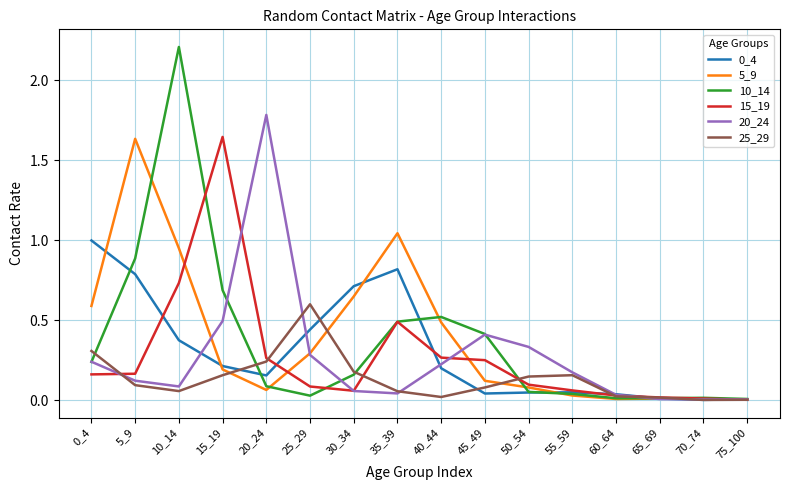

What is the spread (max minus min) of values at 40_44?

0.5